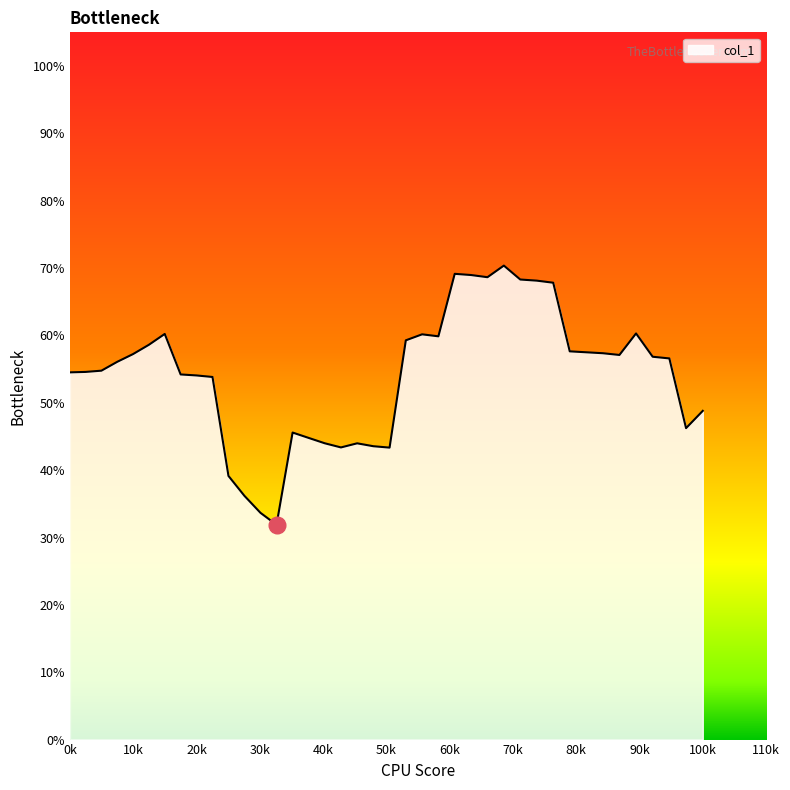

Does the chart display data point markers on the line(s)?

No